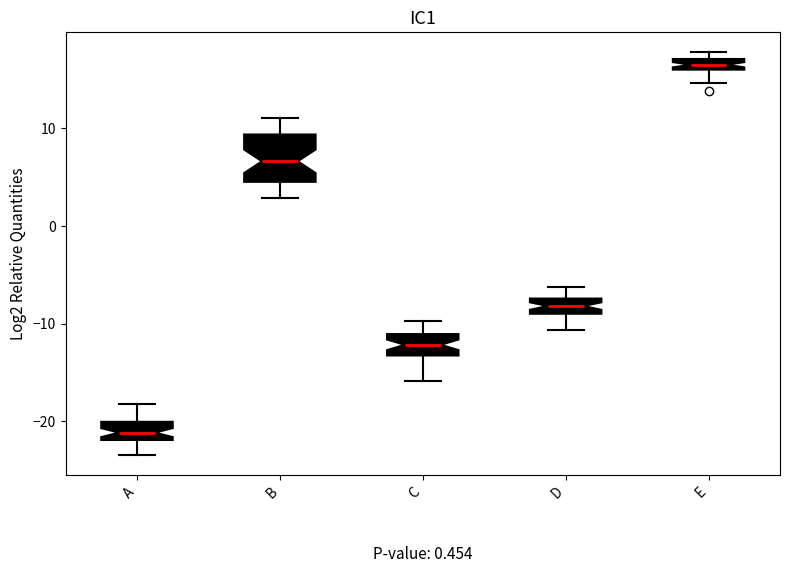

Where is the upper edge of the box for A on the y-axis? The values are not printed on the chart, so give them approximately, as read against the axis.

-20